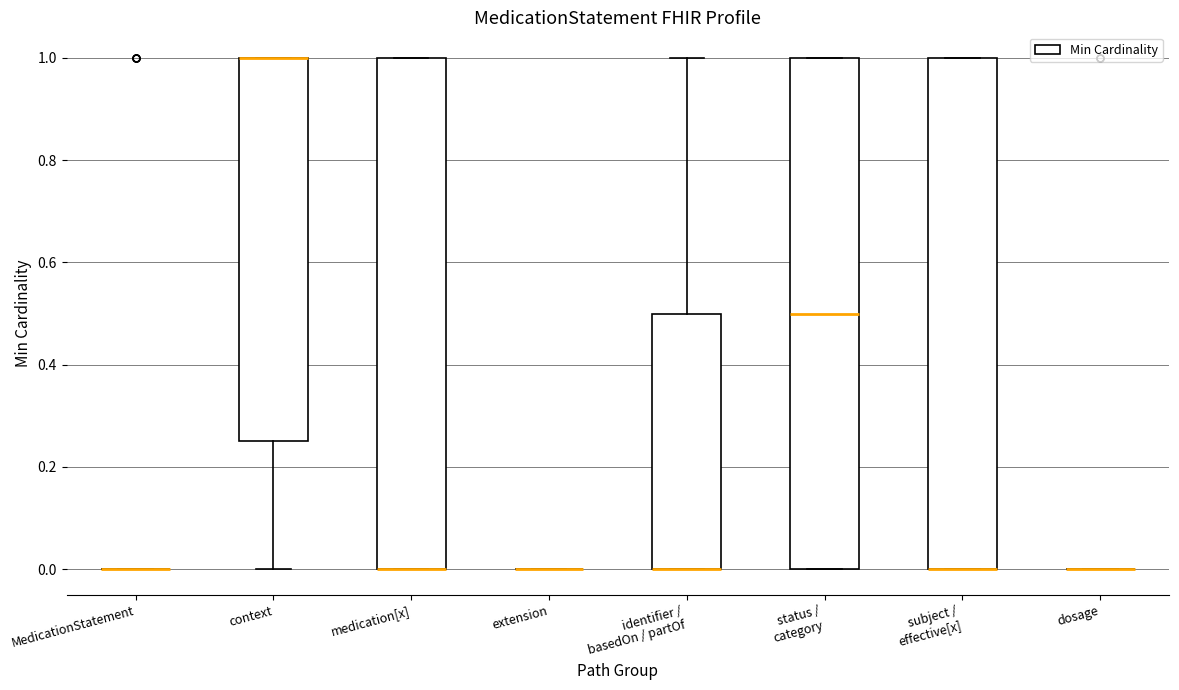

Reading left to right, read every box against the y-axis: the position of its median line, the range the box covers, and the ends of its whiskers. The values are not printed on the chart, so give them approximately, as read against the axis.

MedicationStatement: box collapsed to a line at 0.00, whiskers 0.00 to 0.00
context: median 1.00 (drawn on the box's upper edge), box 0.26 to 1.00, whiskers 0.00 to 1.00
medication[x]: median 0.00 (drawn on the box's lower edge), box 0.00 to 1.00, whiskers 0.00 to 1.00
extension: box collapsed to a line at 0.00, whiskers 0.00 to 0.00
identifier / basedOn / partOf: median 0.00 (drawn on the box's lower edge), box 0.00 to 0.50, whiskers 0.00 to 1.00
status / category: median 0.50, box 0.00 to 1.00, whiskers 0.00 to 1.00
subject / effective[x]: median 0.00 (drawn on the box's lower edge), box 0.00 to 1.00, whiskers 0.00 to 1.00
dosage: box collapsed to a line at 0.00, whiskers 0.00 to 0.00